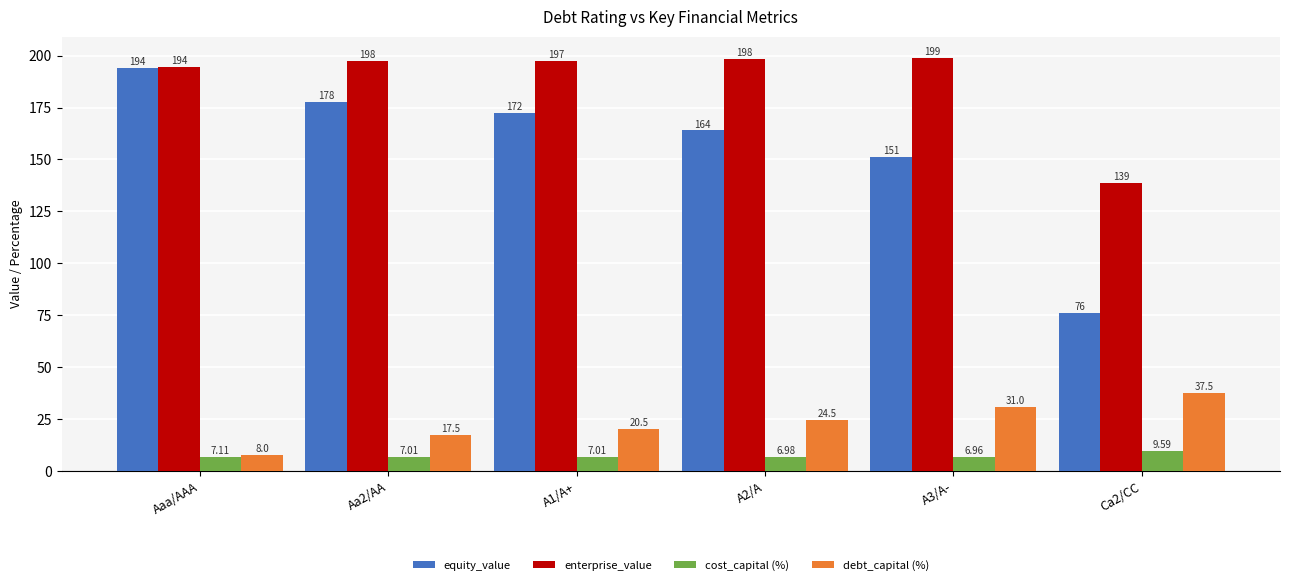

The value of equity_value at A1/A+ is 172.4. True or false?

True